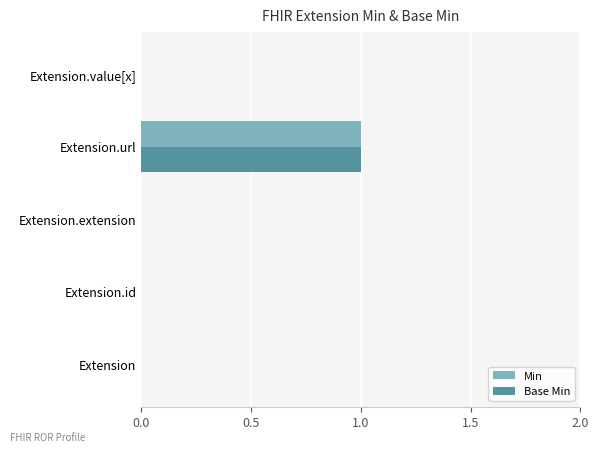

At which category is the sum across all series the highest?

Extension.url